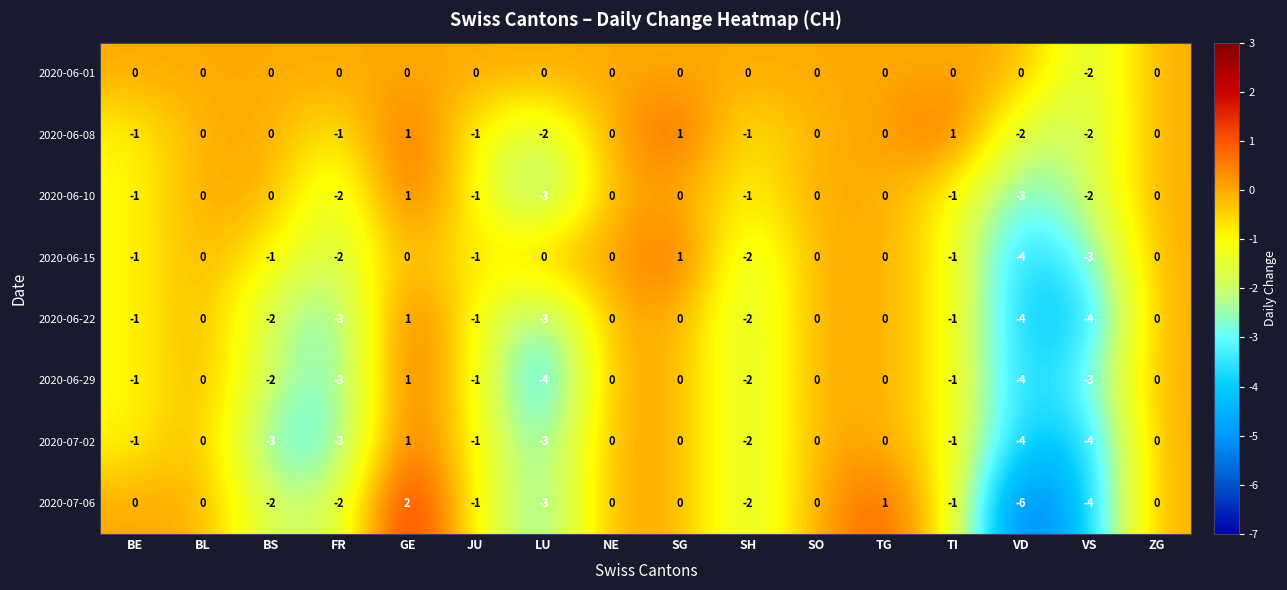

True or false: 2020-06-08 has a value of -1 at VD.

False